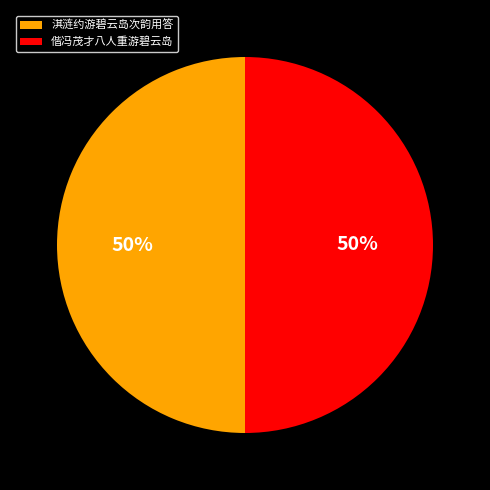

Is the sum of 偕冯茂才八人重游碧云岛 and 淇涟约游碧云岛次韵用答 greater than half?

Yes